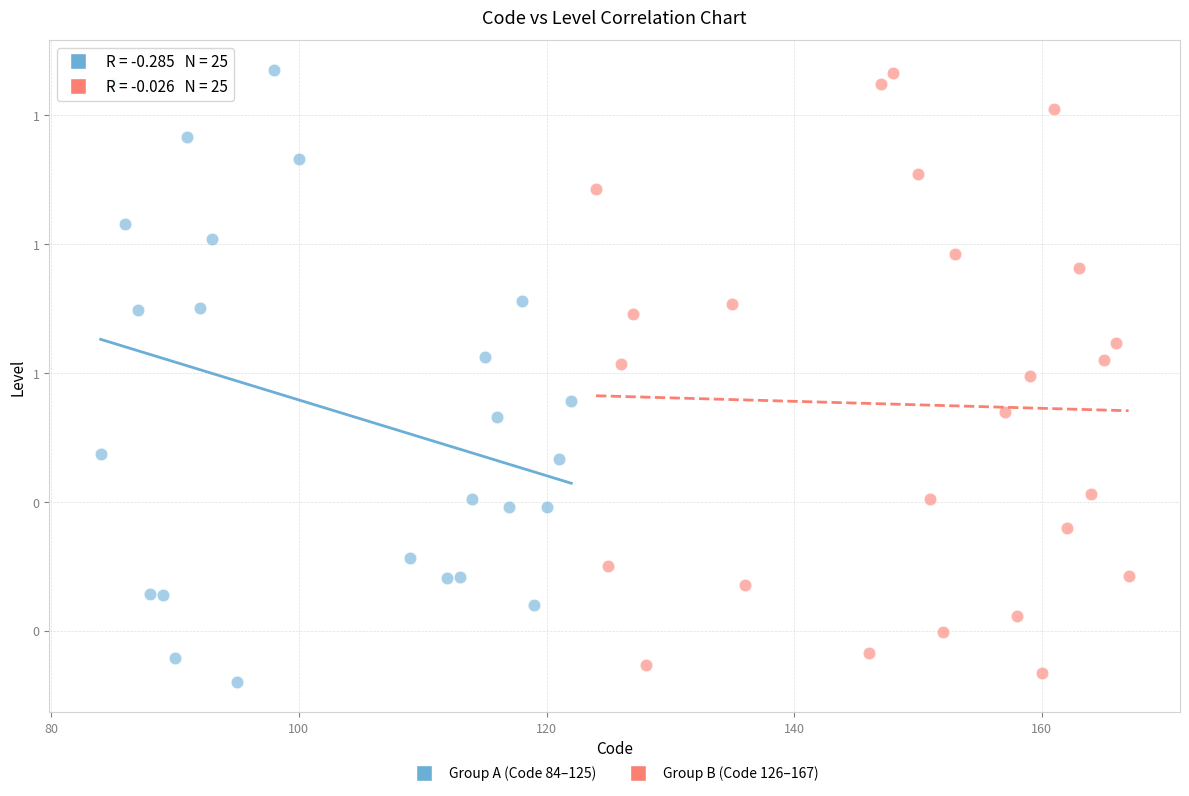

Which series has the largest Y range (max minus min)?

Group A (Code 84–125)